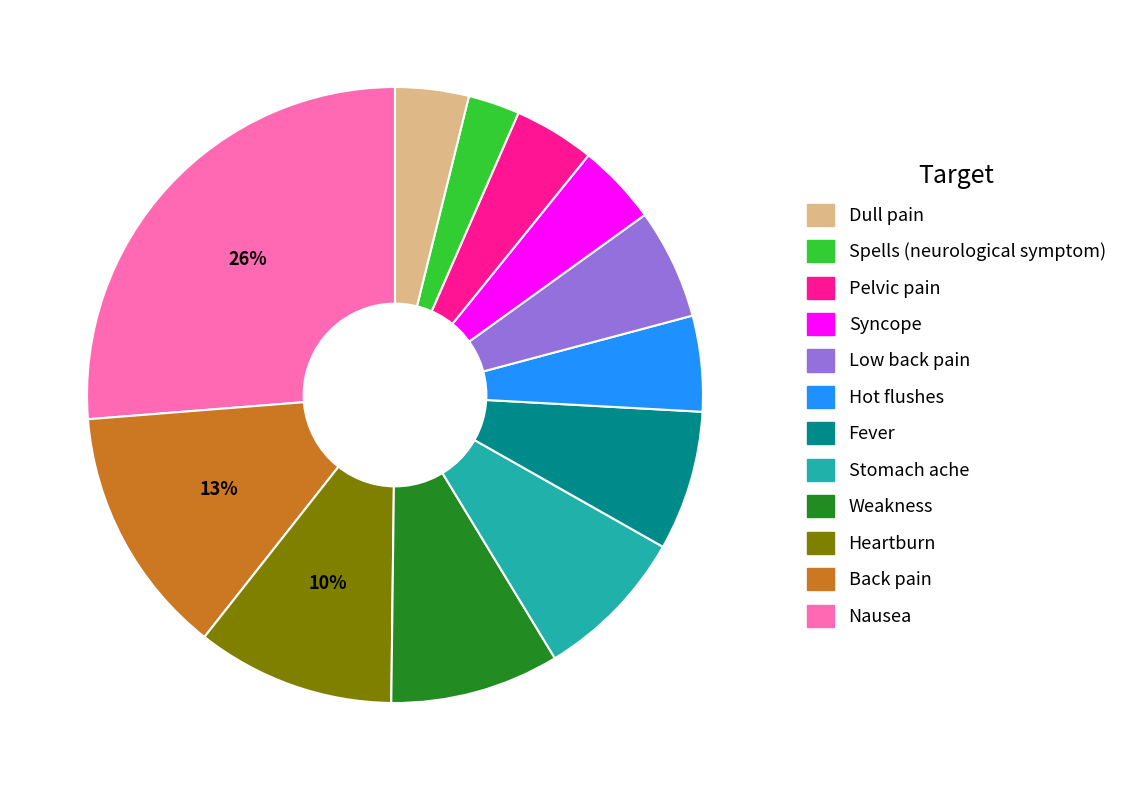

Is there any slice that represents more than half of the pie?

No